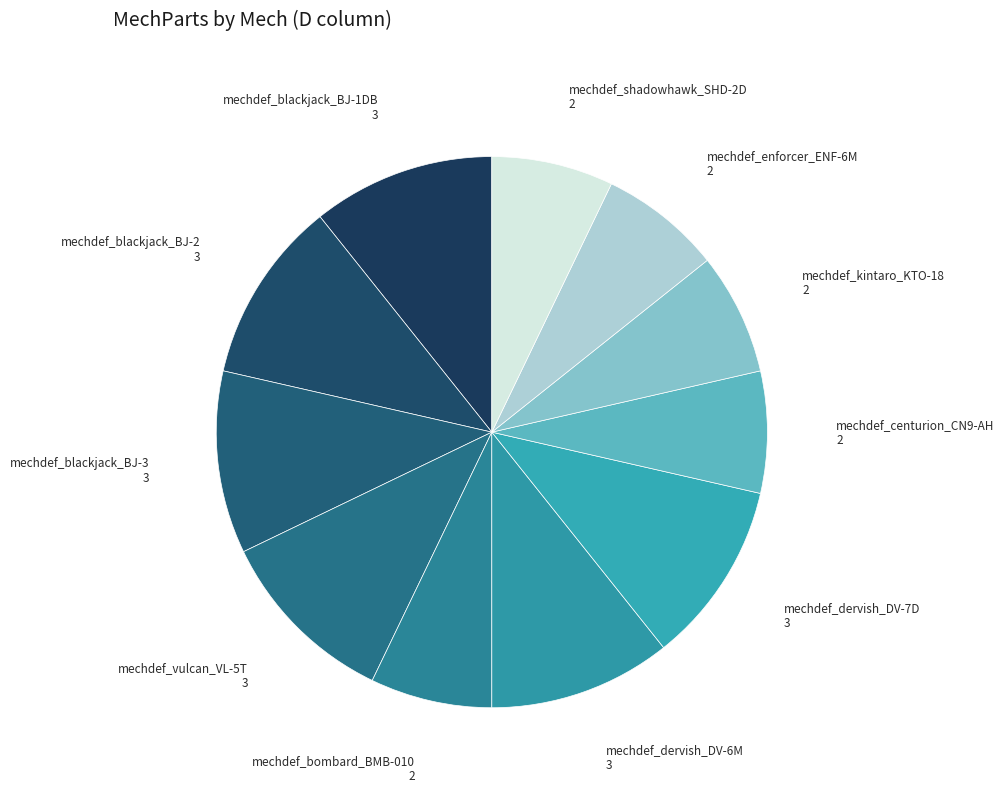

How many slices are in this pie chart?

11